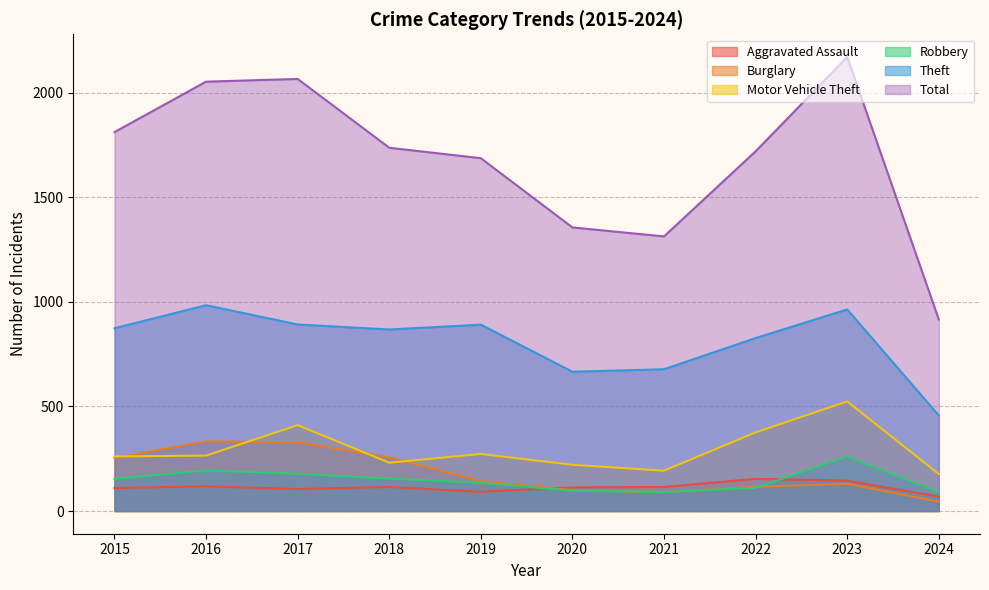

Does the chart display data point markers on the line(s)?

No